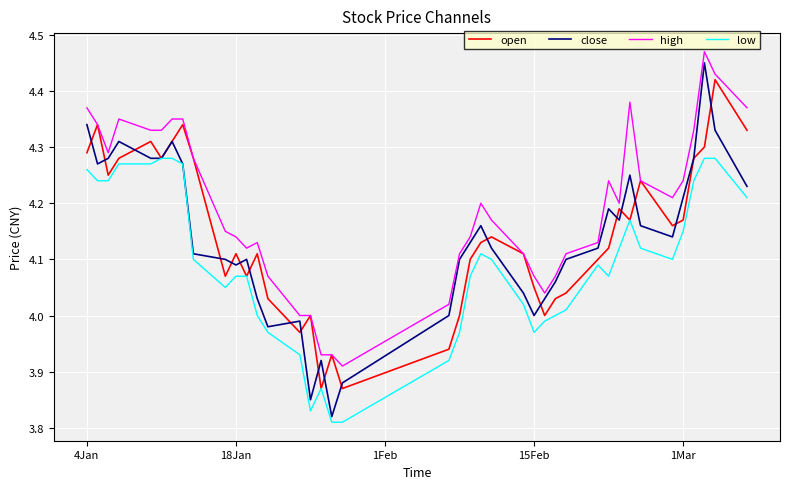

Which series has the largest total across all categories?

high